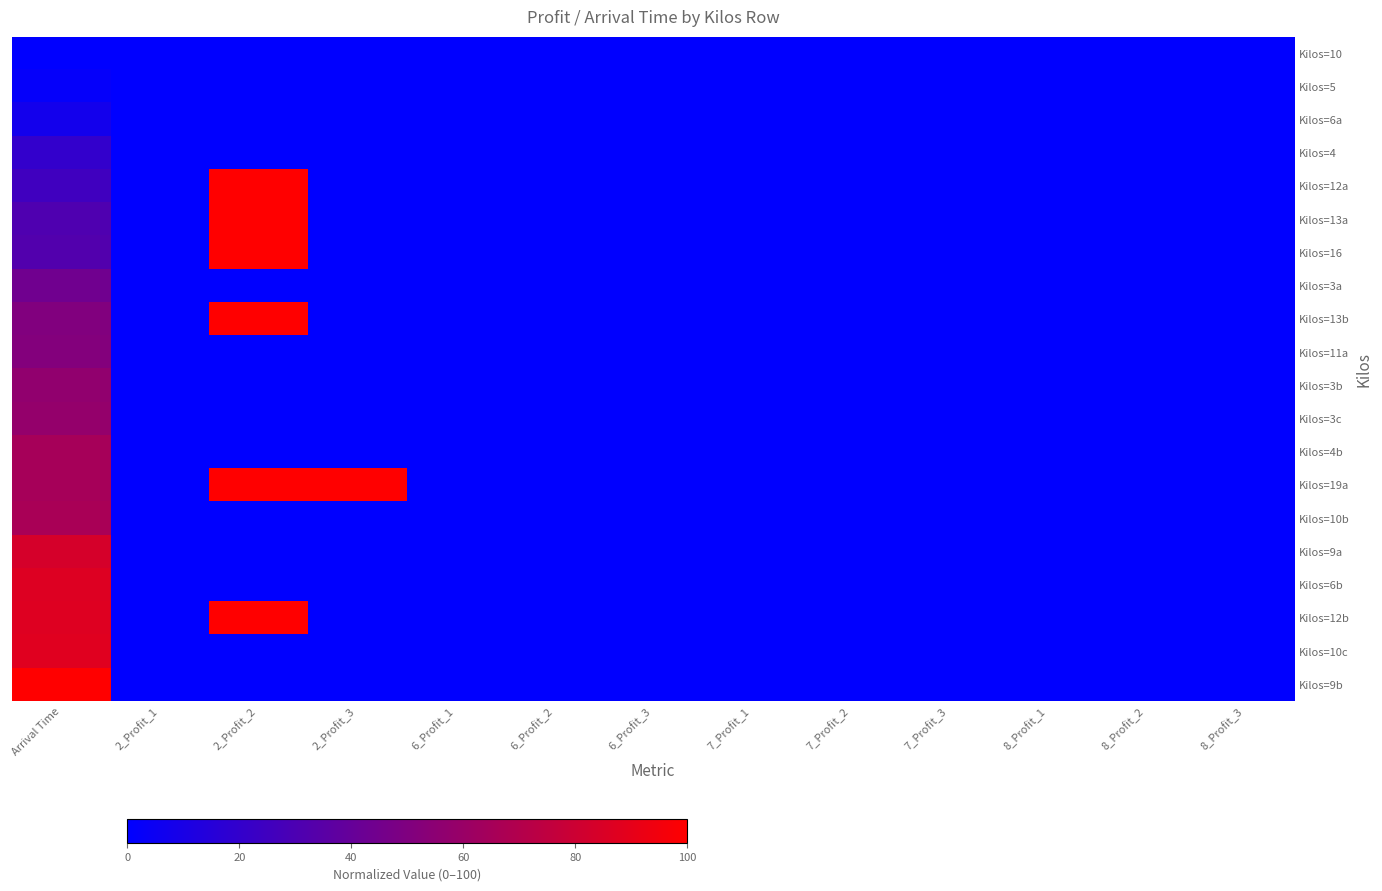

How many distinct data groups are displayed?

20